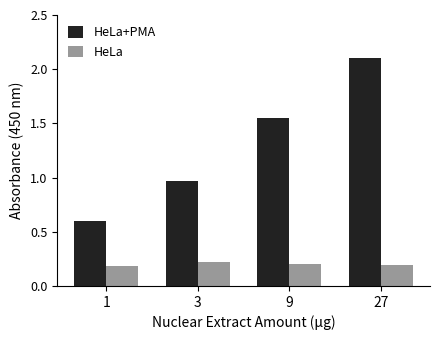

Is it true that HeLa equals 0.3 at 1?

False